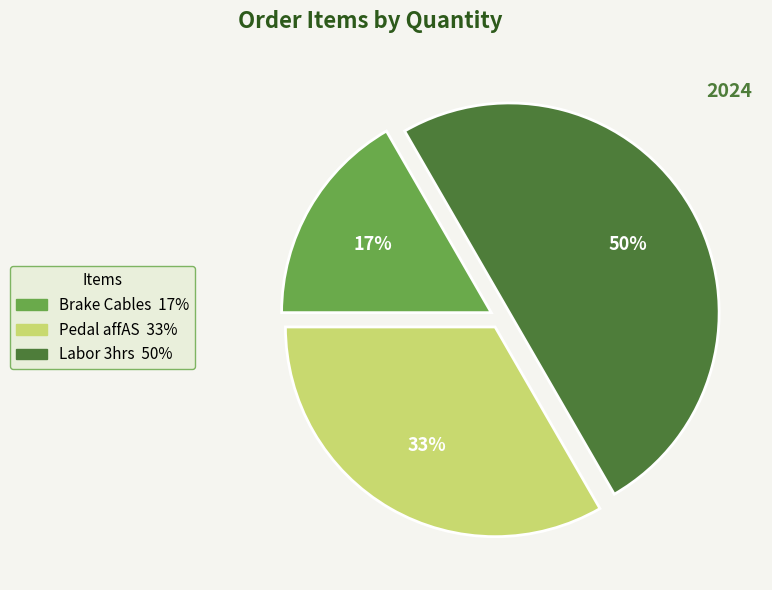

How many segments does this pie chart have?

3